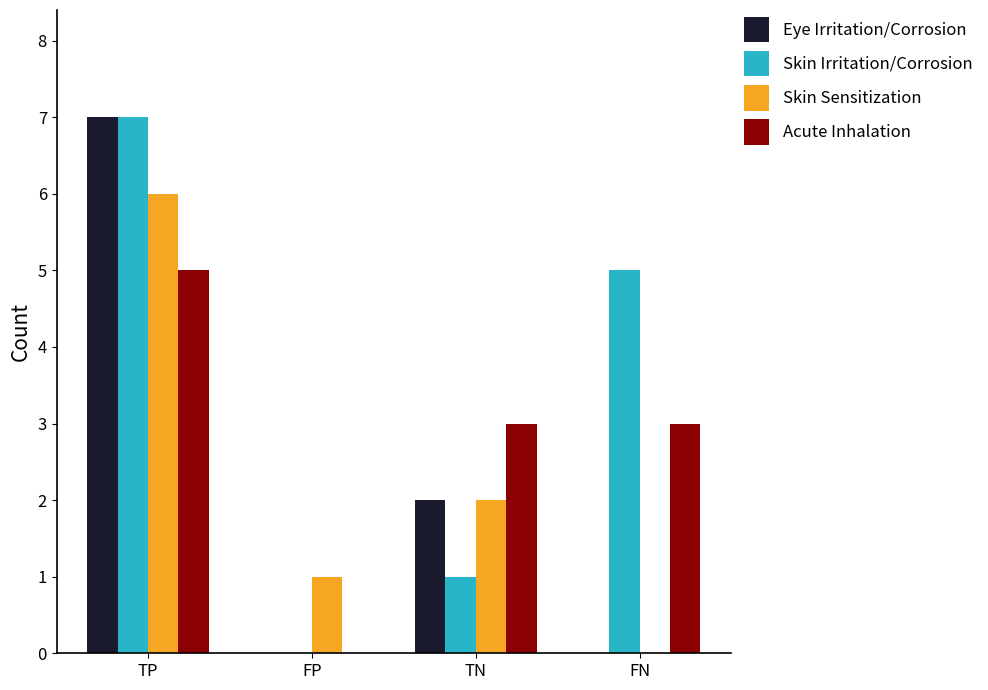

Count the Skin Sensitization values in the range 1 to 6.

3